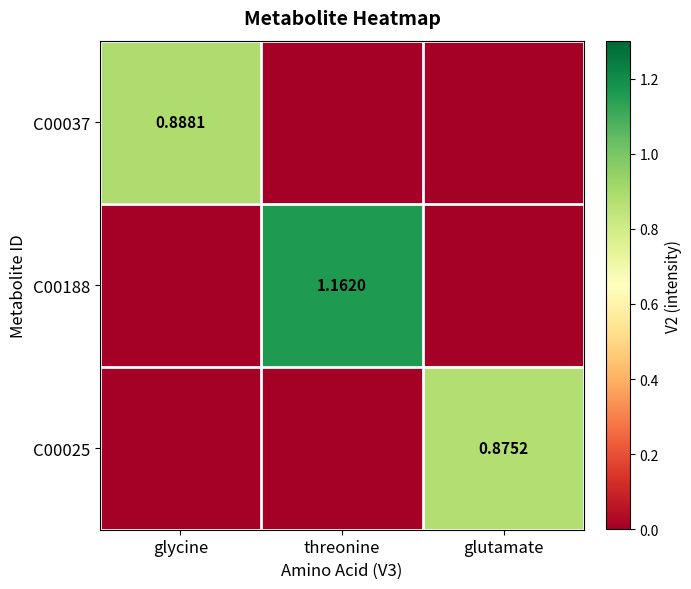

Is the value of C00037 at glycine greater than the value of C00025 at glutamate?

Yes